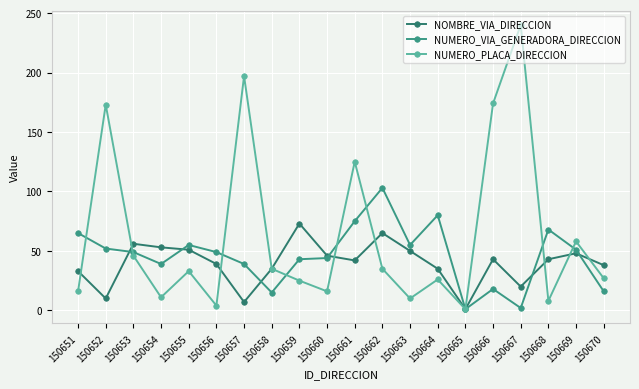

At which label does NUMERO_PLACA_DIRECCION reach its peak?

150667